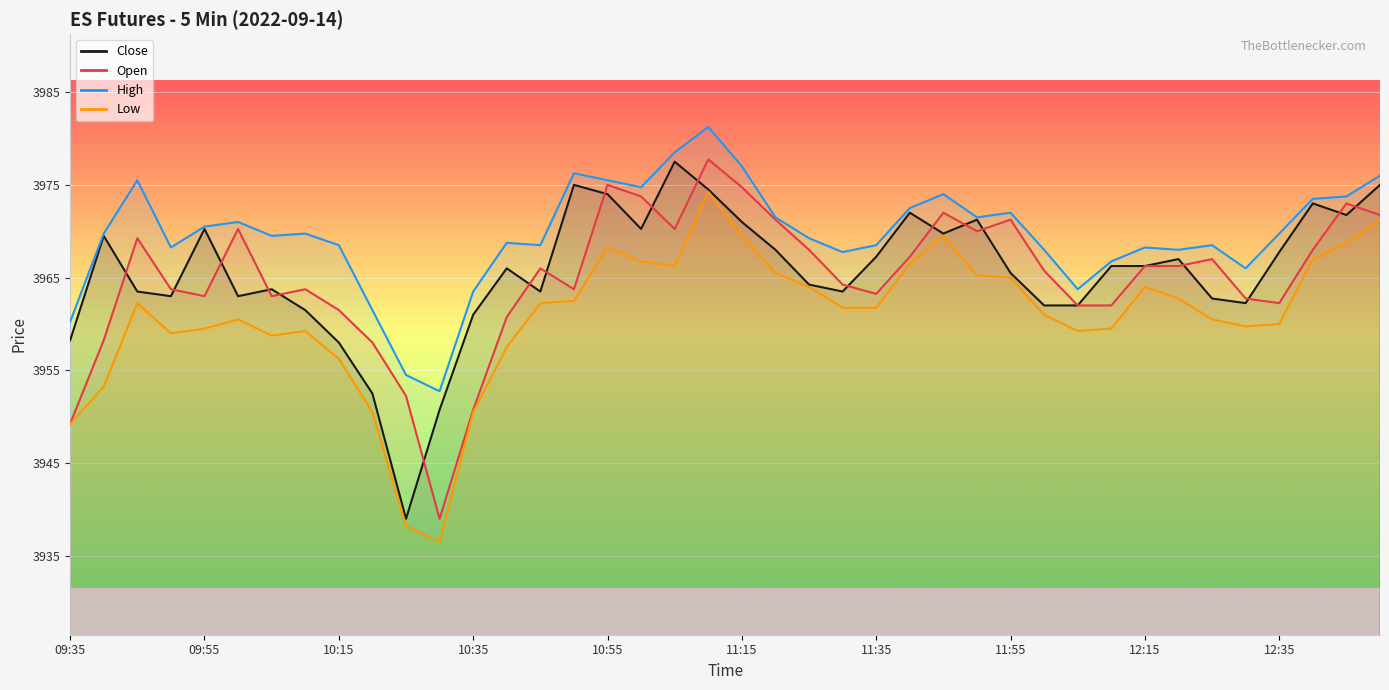

At which label does Close reach its minimum?

10:25